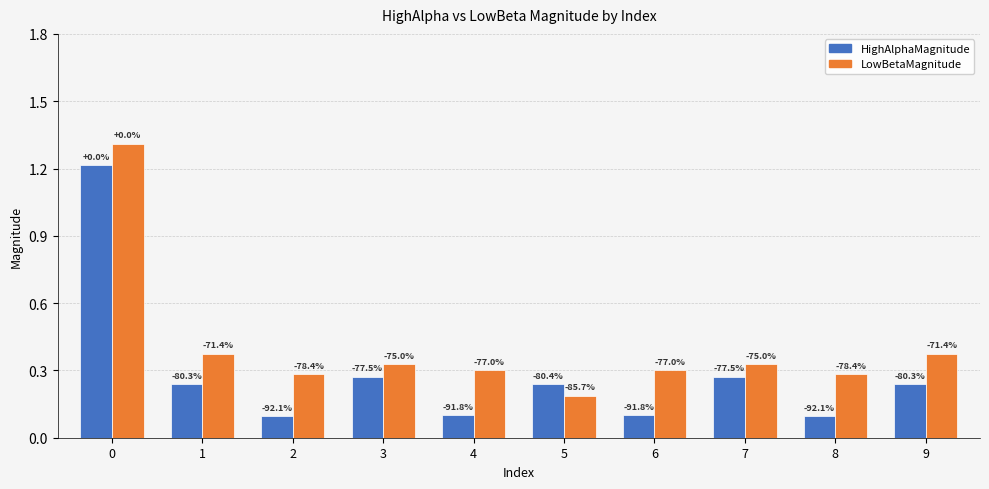

Does the chart contain any negative values?

No